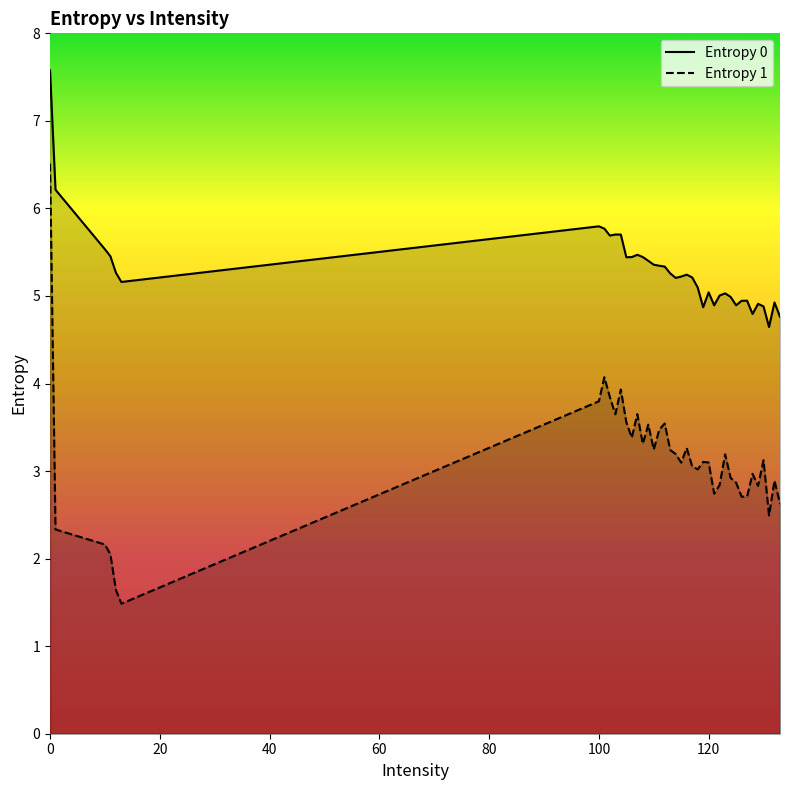

What is the value of the Entropy 0 point at the 34th from the left?

4.9